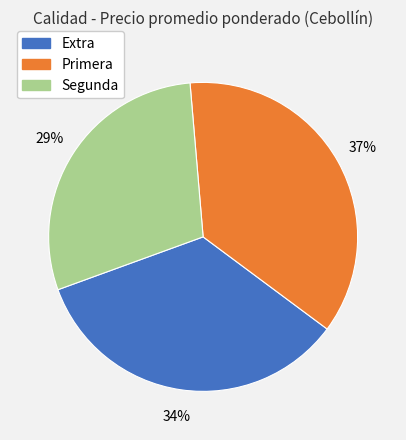

Rank the categories by value from lowest to highest.

Segunda, Extra, Primera